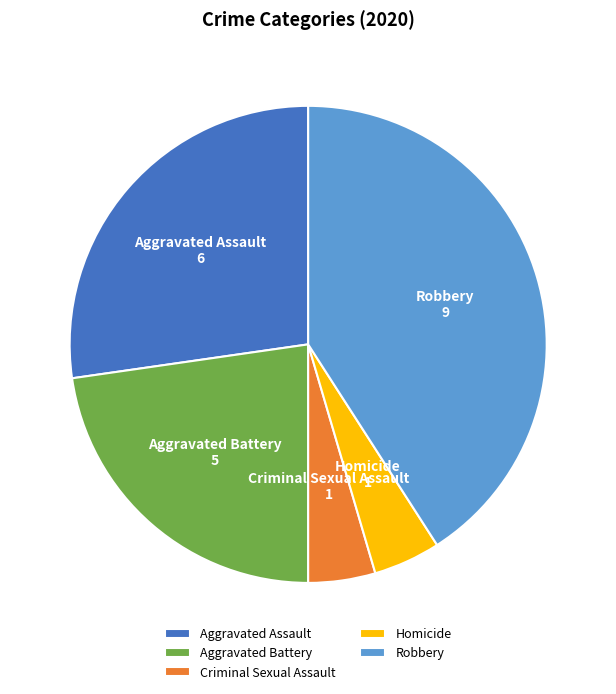

Which category has the biggest portion of the pie?

Robbery